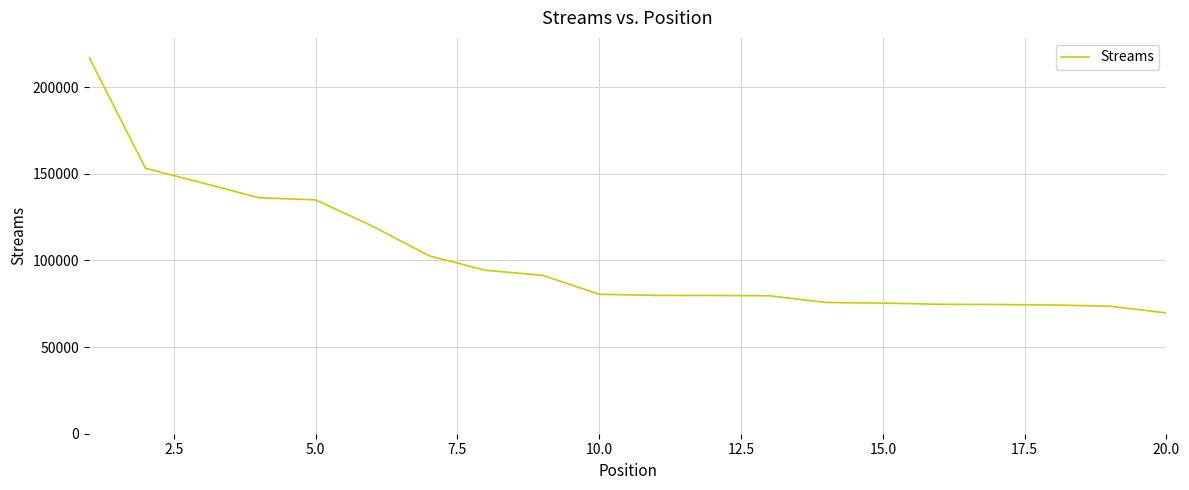

What is the difference between the maximum and minimum values?

147863